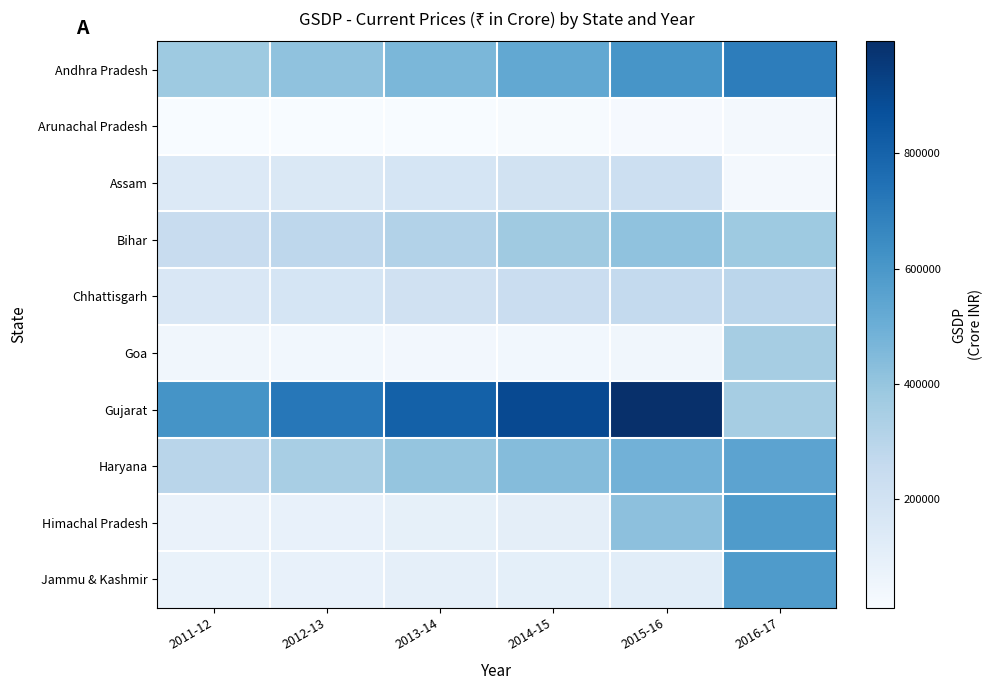

How many data points does each series have?

6